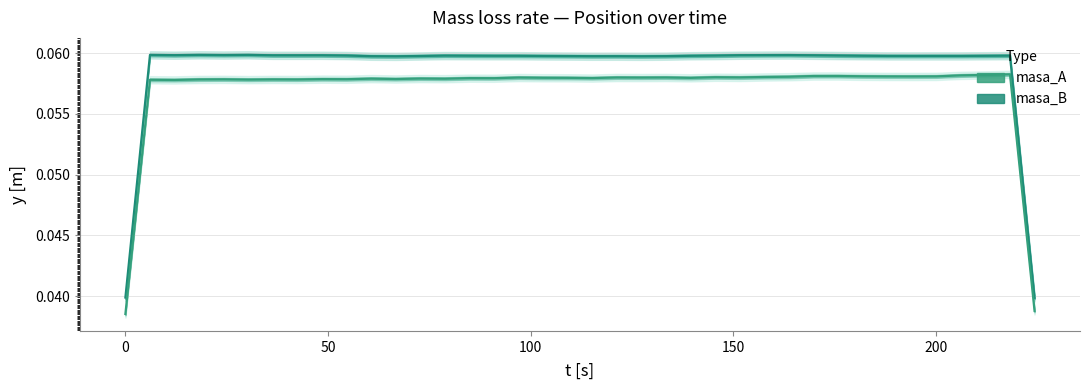

True or false: masa_A and masa_B cross at least once.

False